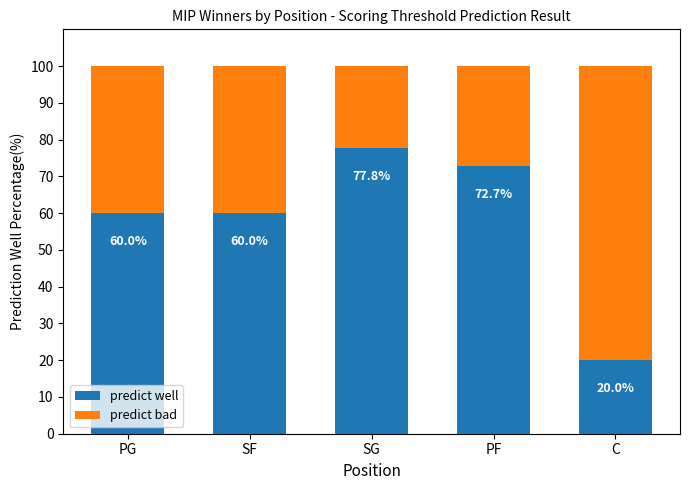

What is the total value across all series at SG?

100.0